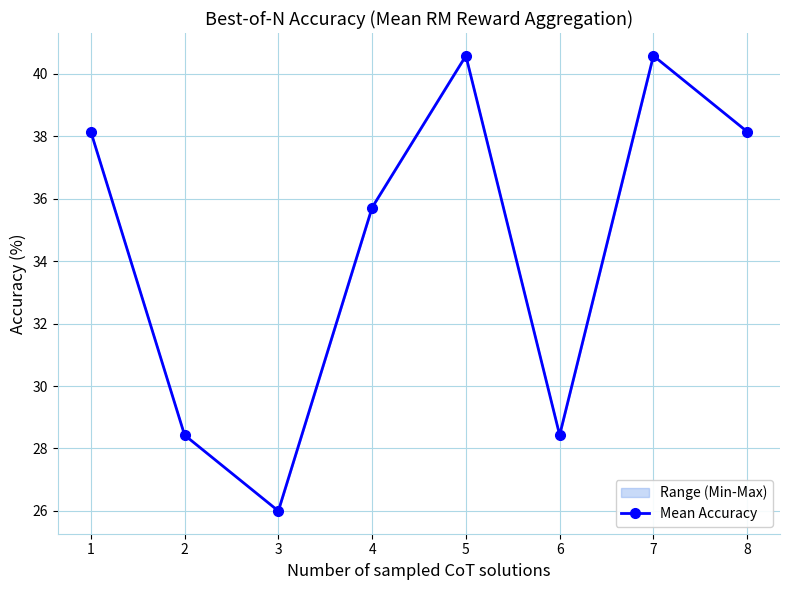

What is the ratio of the value at 3 to the value at 5?

0.6